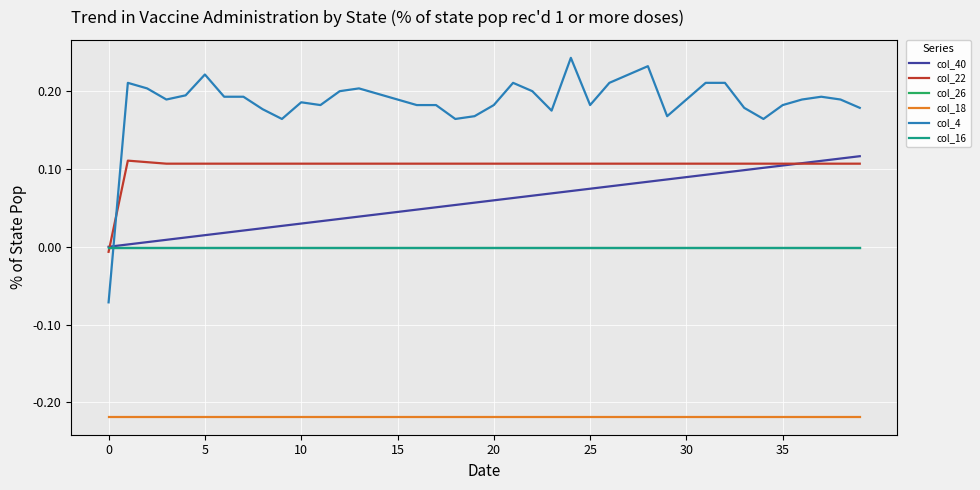

Which series has the largest total across all categories?

col_4